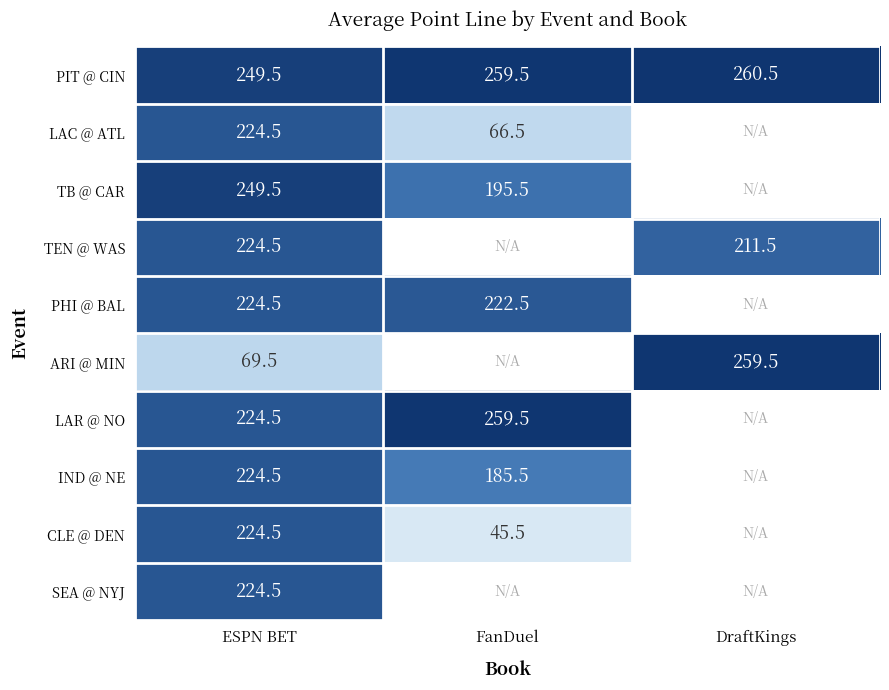

True or false: ARI @ MIN has a value of 259.5 at DraftKings.

True